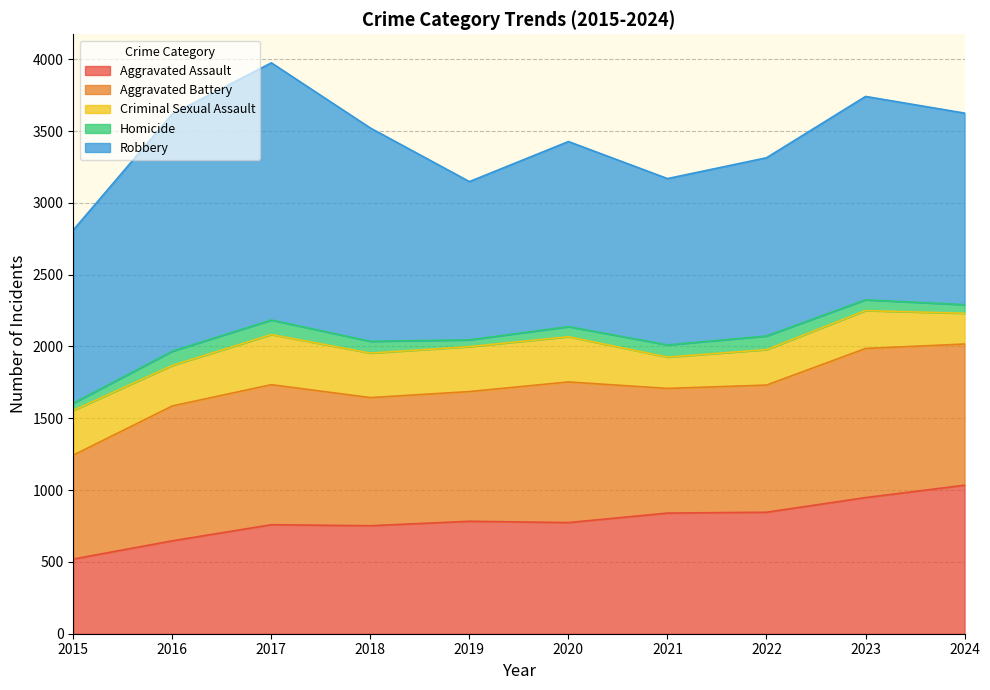

True or false: Homicide has more than 2 interior local peaks.

False